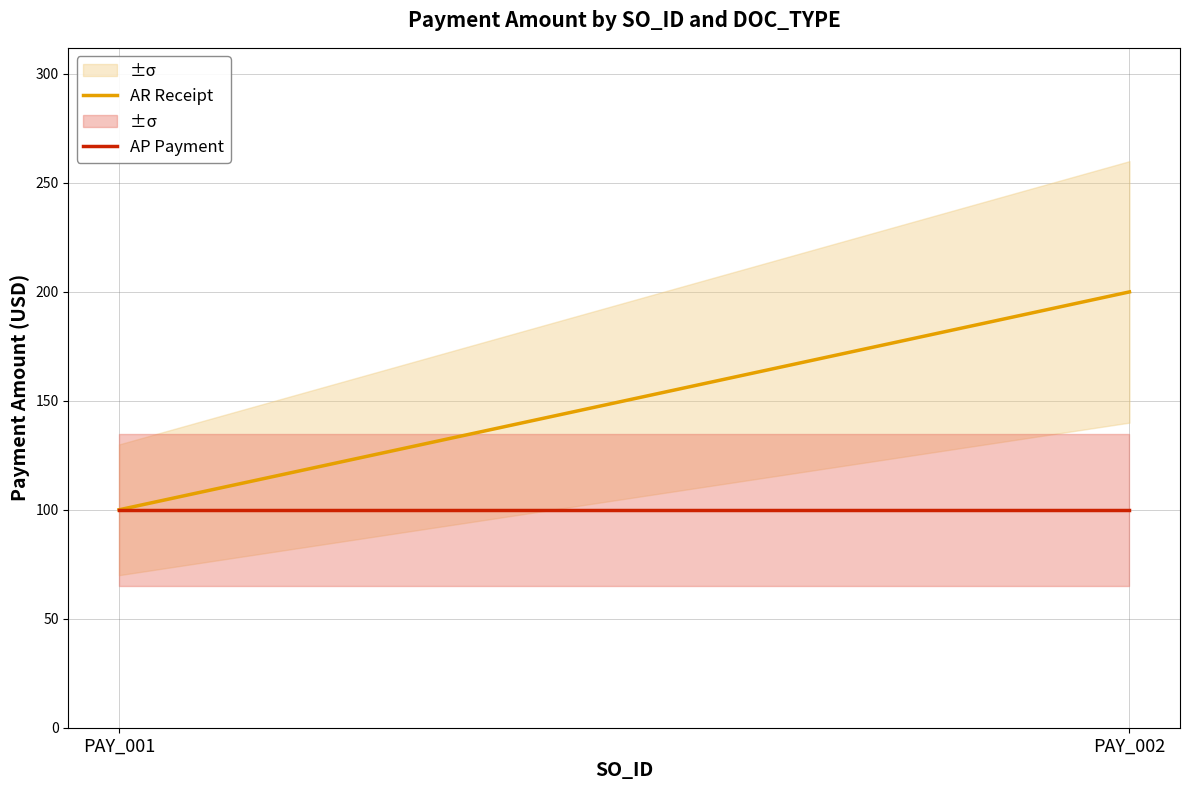

True or false: AP Payment has a value of 24 at PAY_001.

False